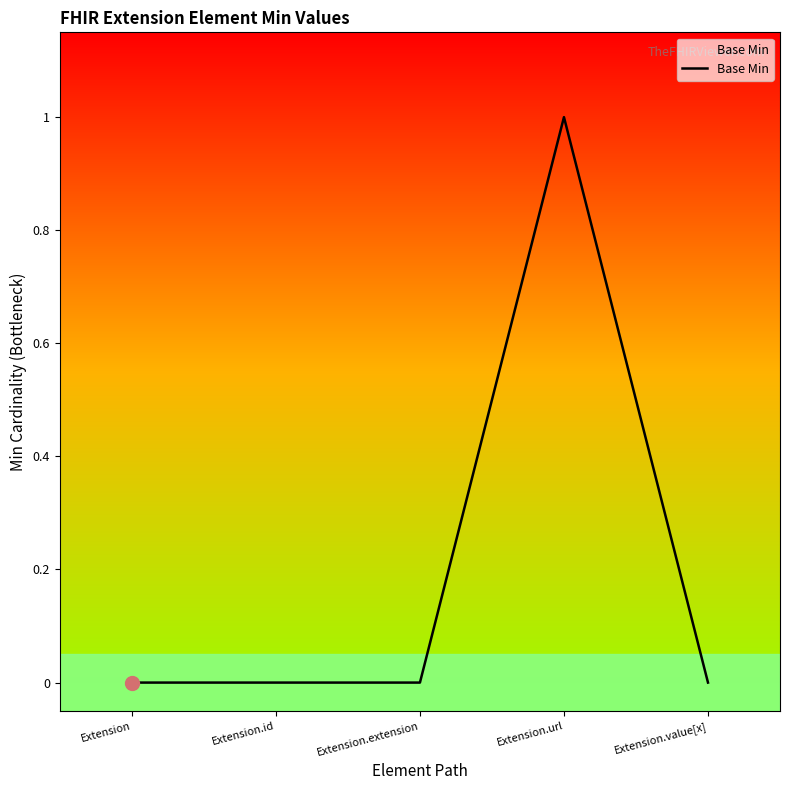

What is the change in value from Extension.extension to Extension.url?

+1